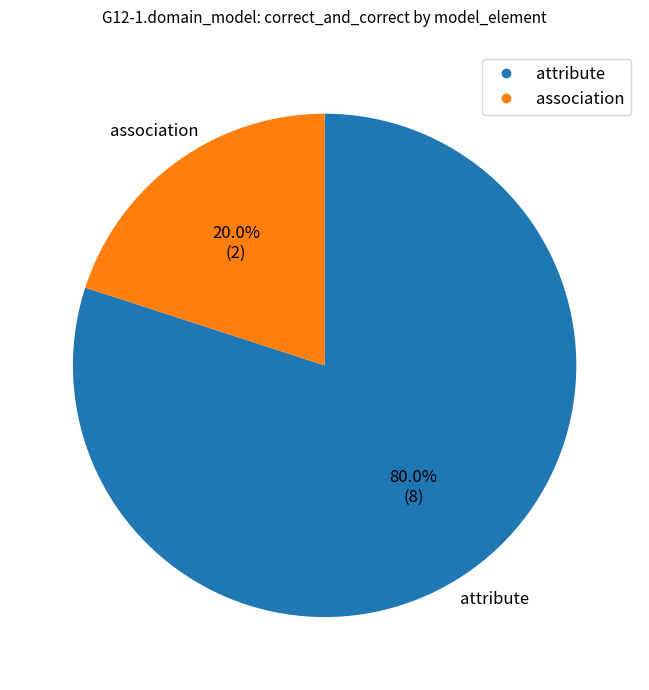

How many segments does this pie chart have?

2